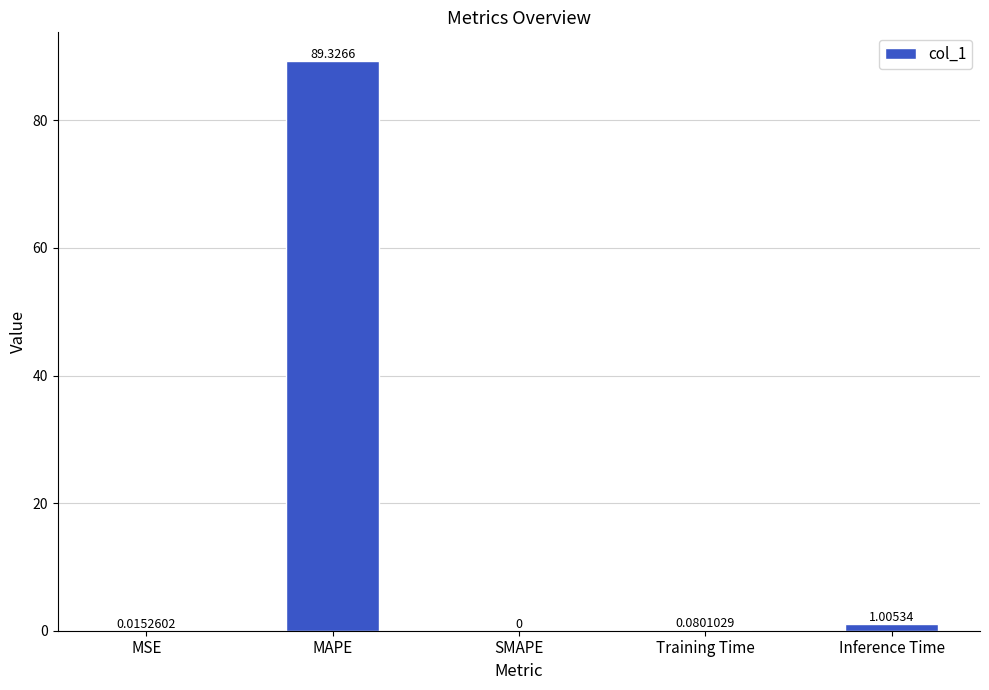

Which has a higher value, MAPE or SMAPE?

MAPE